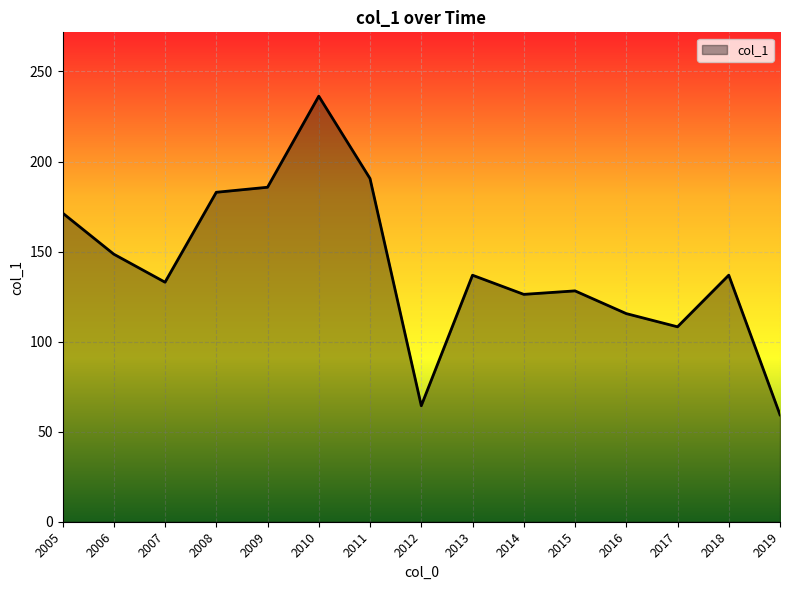

Between 2014 and 2018, which is larger?

2018